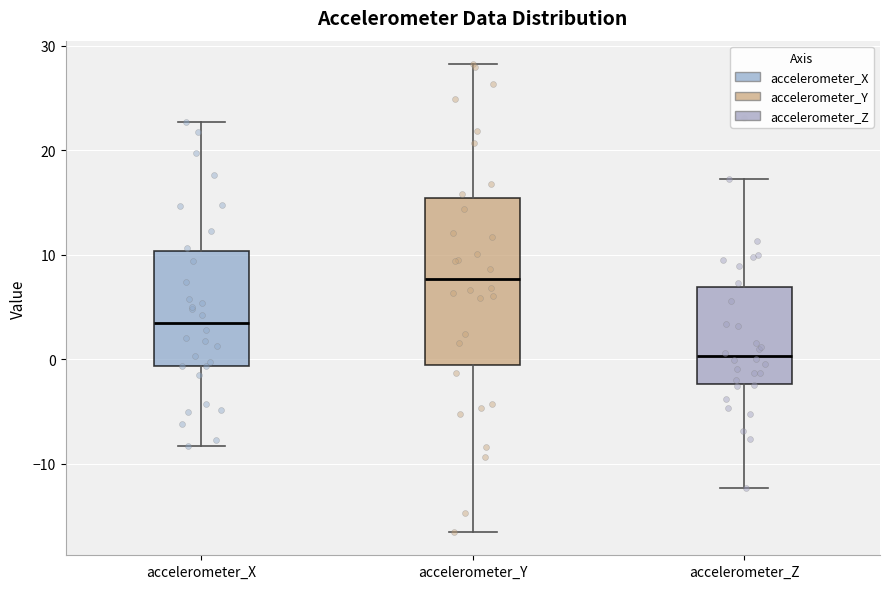

Where is the upper edge of the box for accelerometer_Z on the y-axis? The values are not printed on the chart, so give them approximately, as read against the axis.

7